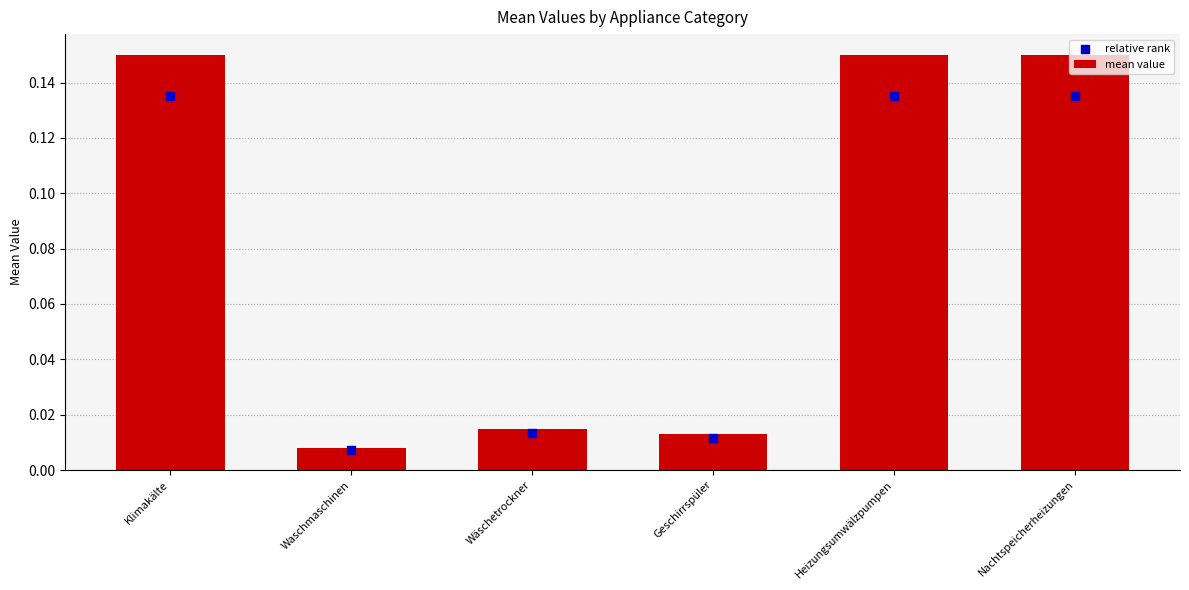

What are all the series names shown in the legend?

mean value, relative rank